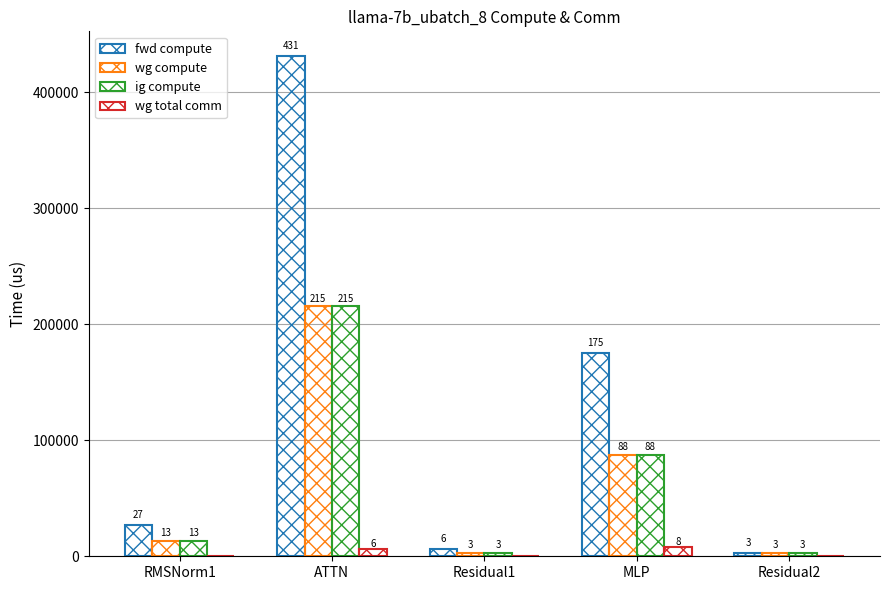

Are the bars horizontal?

No